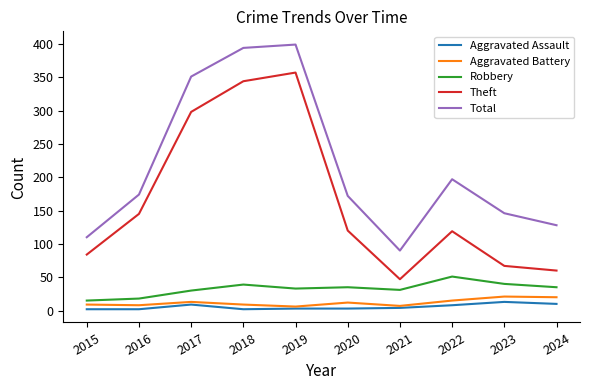

What is the lowest value of the Total series?

90